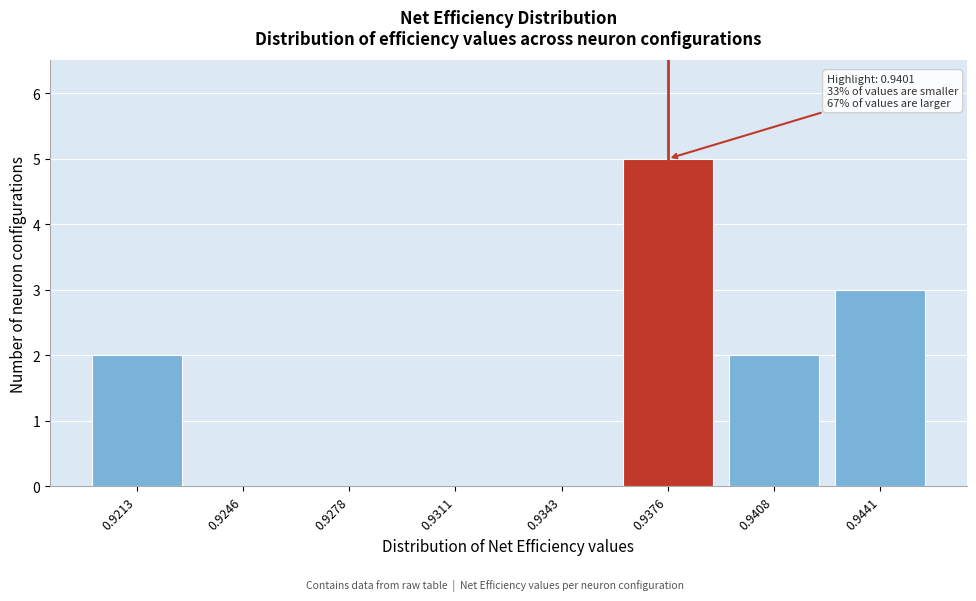

Reading right to left, what are all the values shown in this chart?

0.9441=3	0.9408=2	0.9376=5	0.9343=0	0.9311=0	0.9278=0	0.9246=0	0.9213=2